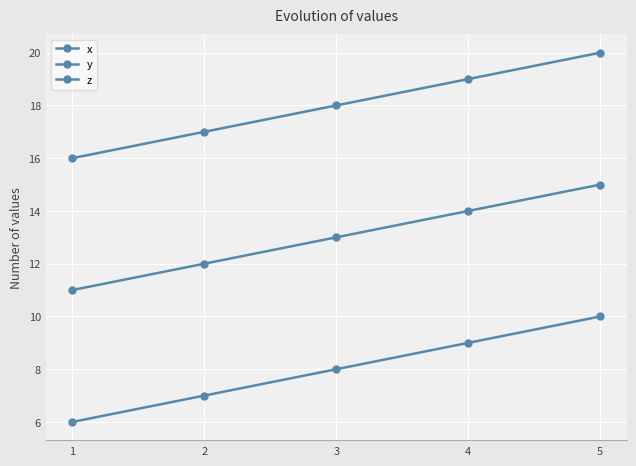

What is the highest value of the y series?

15